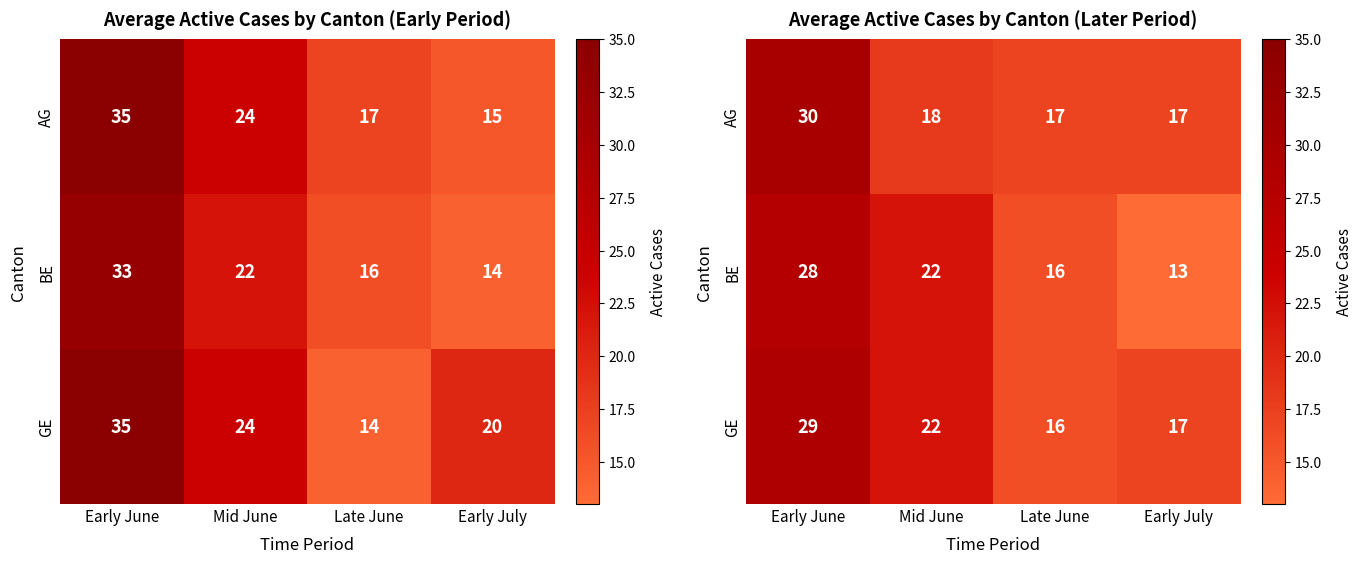

What is the total value across all series at Early July?

47